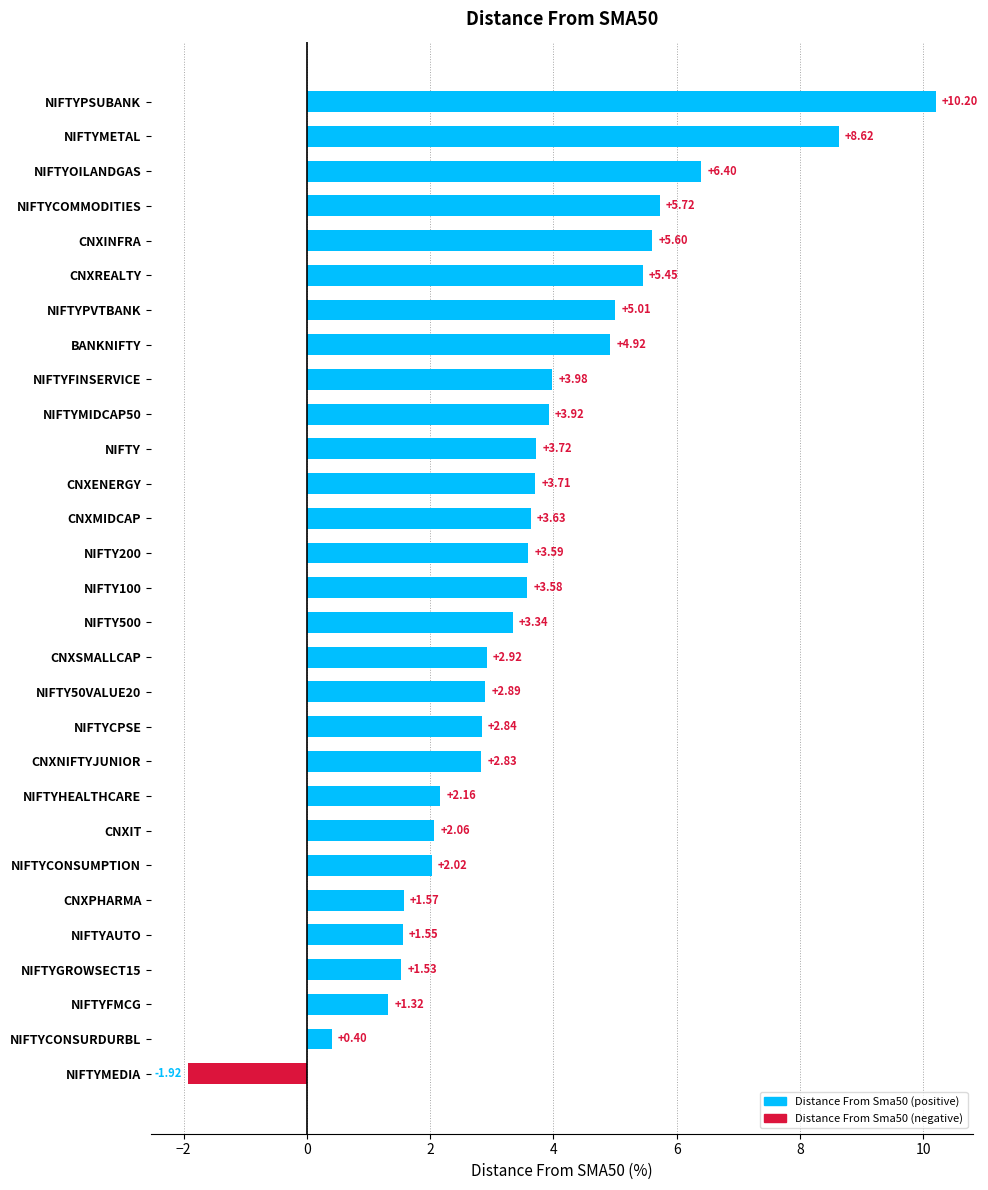

Approximately how many times larger is the value at NIFTYCONSUMPTION compared to NIFTYHEALTHCARE?

0.9